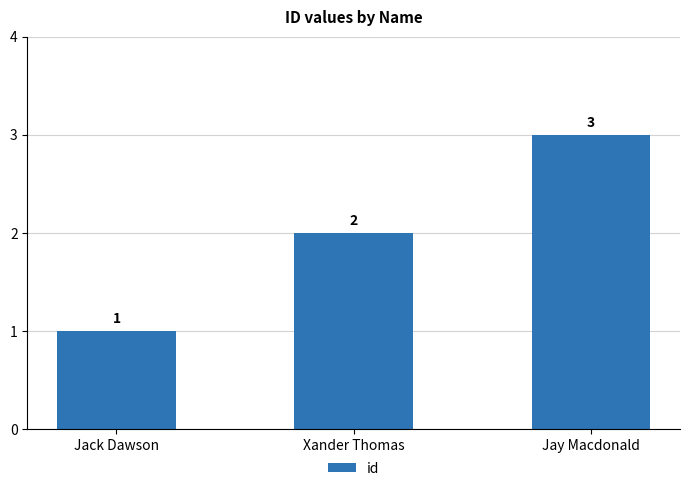

The chart shows a value of 2 at Xander Thomas. True or false?

True